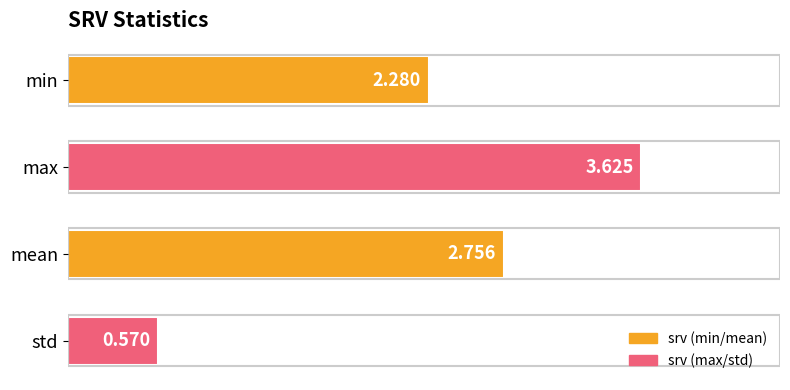

How many values are below 2?

1